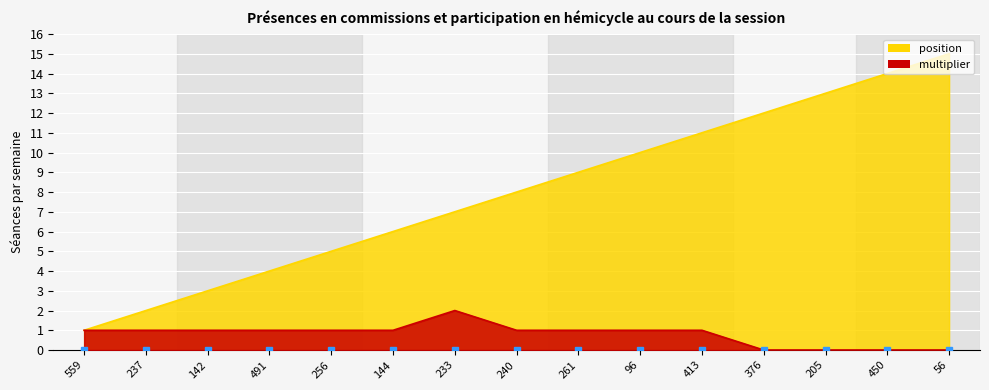

Rank the series at 491 from lowest to highest value.

multiplier, position